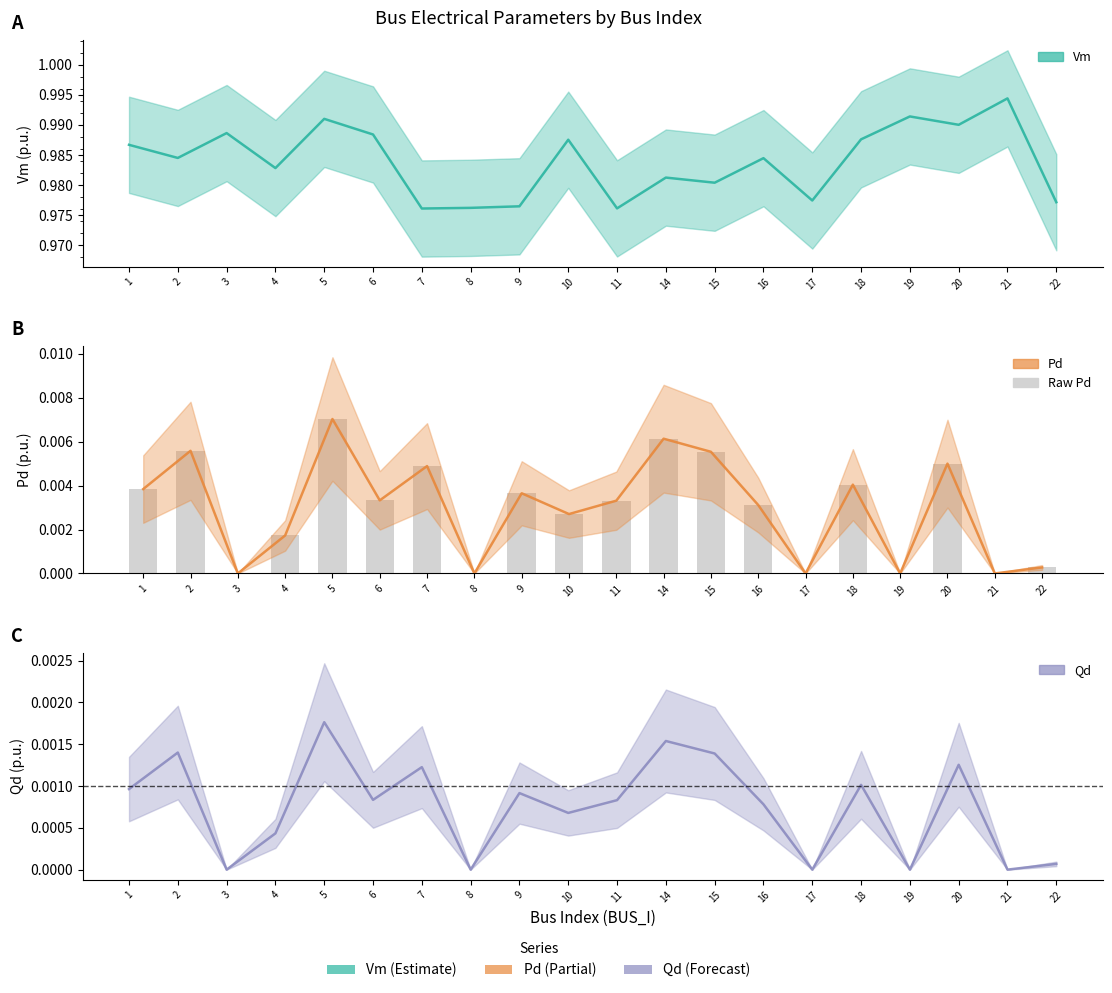

Which series has the largest total across all categories?

Vm center